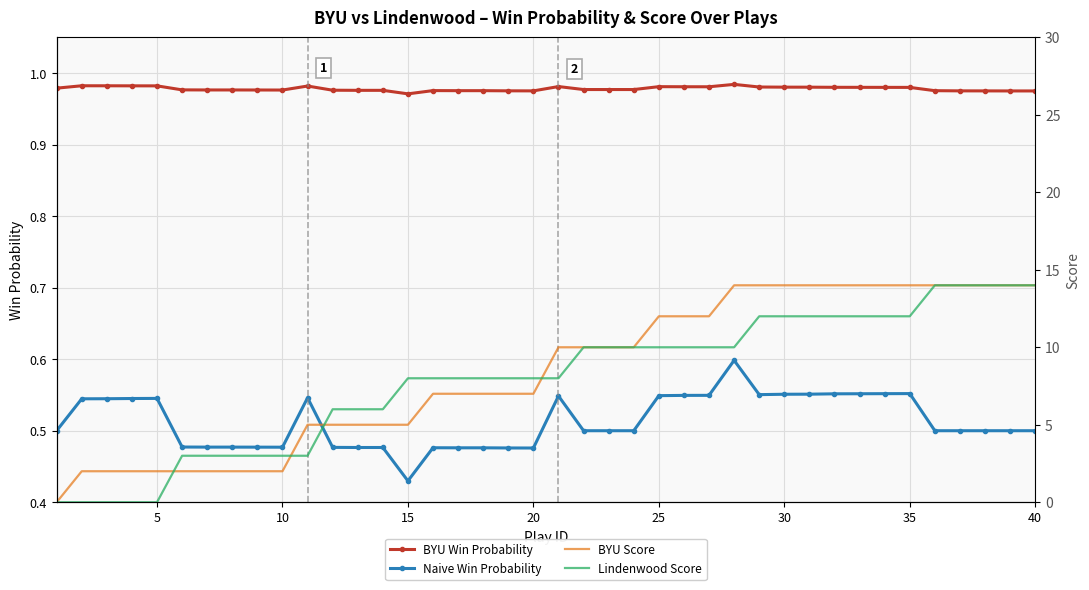

Which series has the largest range (max minus min)?

BYU Score